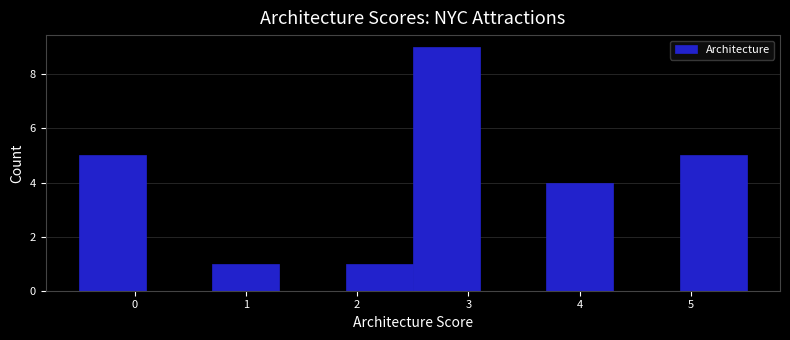

Reading left to right, list every bar in this chart as the range it spans on the x-axis followed by its height. The values are not printed on the chart, so give them approximately, as read against the axis.

-0.5 to 0.1: 5
0.1 to 0.7: 0
0.7 to 1.3: 1
1.3 to 1.9: 0
1.9 to 2.5: 1
2.5 to 3.1: 9
3.1 to 3.7: 0
3.7 to 4.3: 4
4.3 to 4.9: 0
4.9 to 5.5: 5